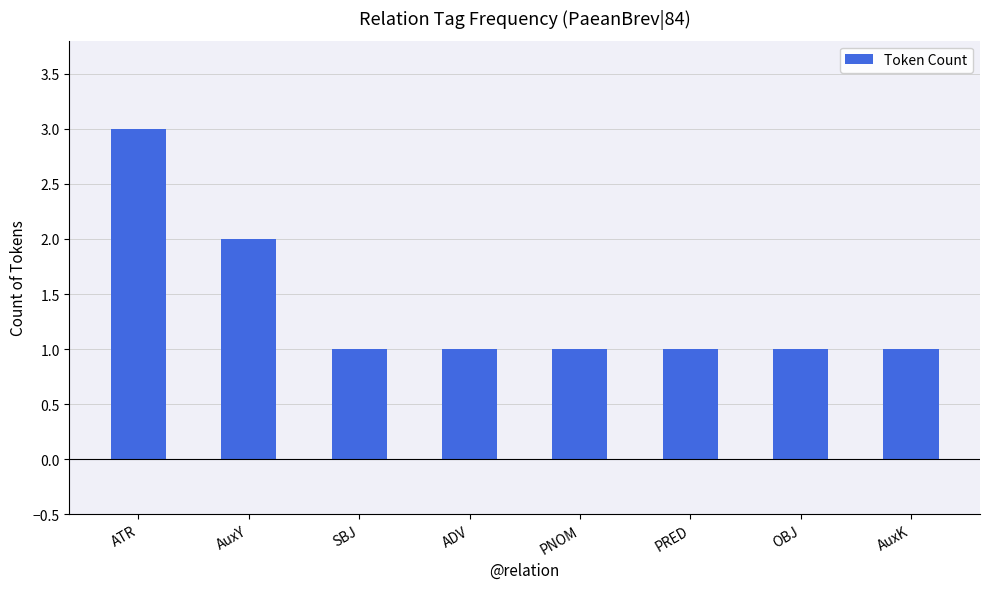

What is the minimum value shown in the chart?

1